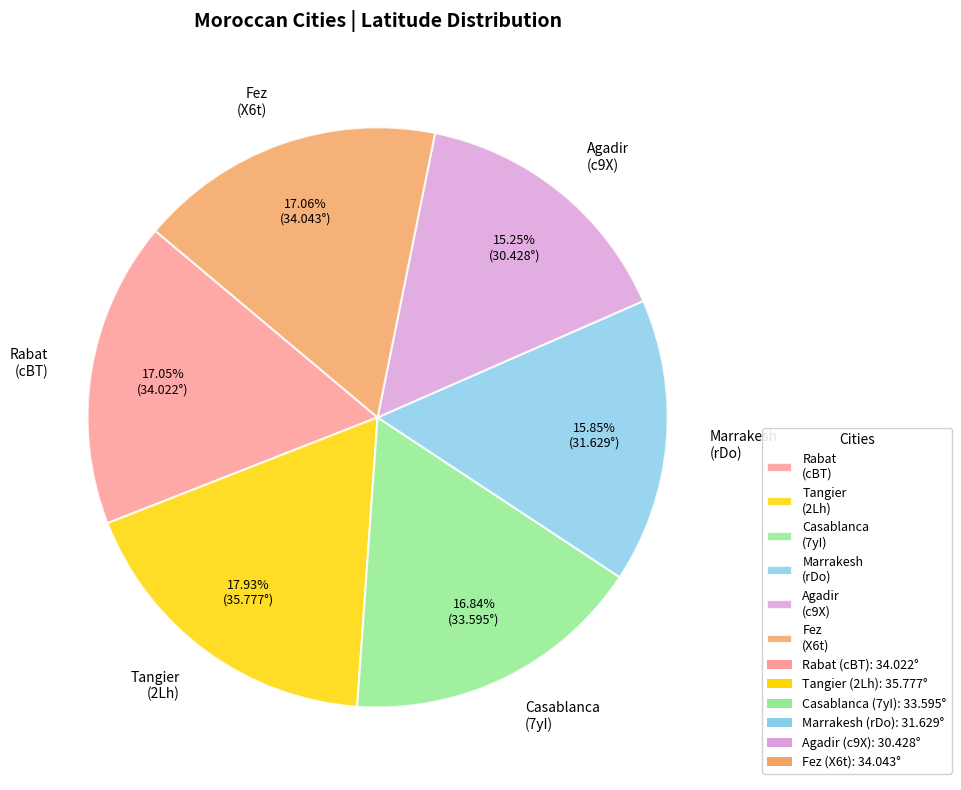

Which has a higher value, Marrakesh (rDo) or Rabat (cBT)?

Rabat (cBT)